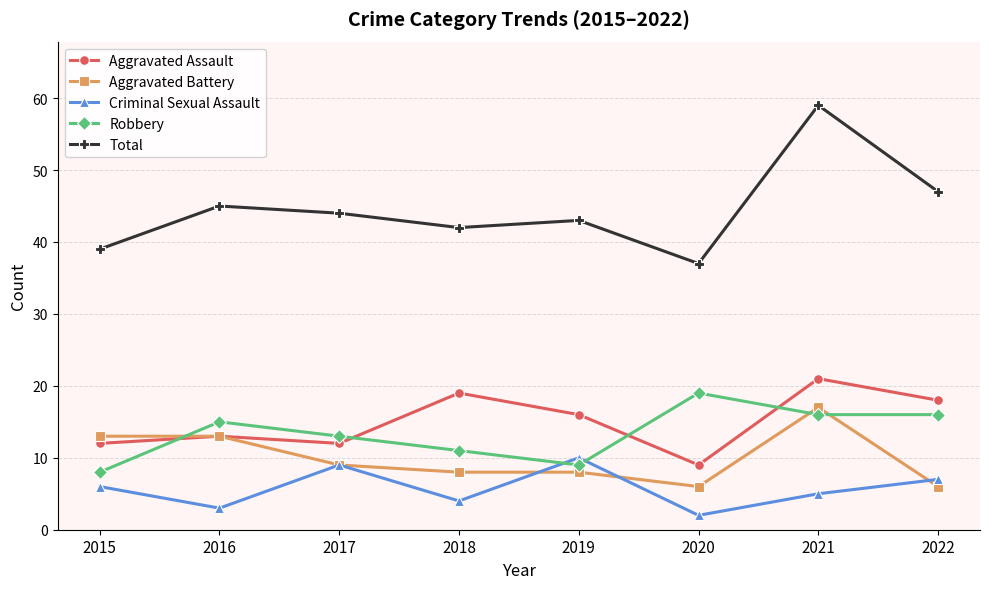

Which series has the widest spread of values?

Total